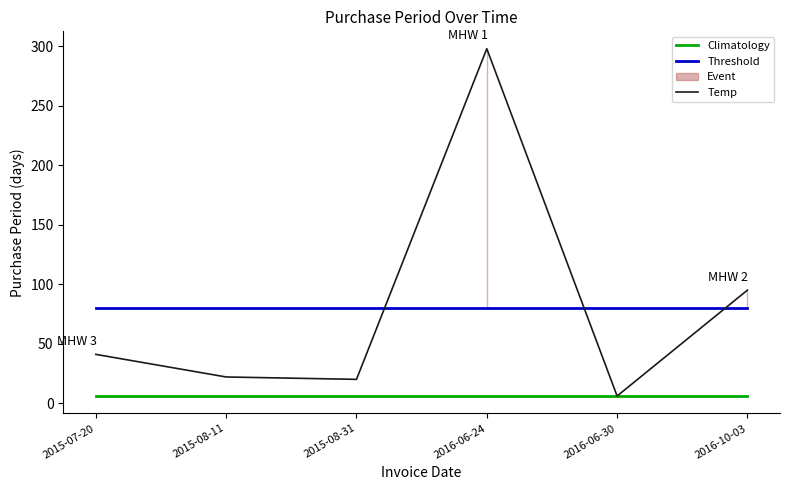

True or false: Climatology and Temp intersect in this chart.

False